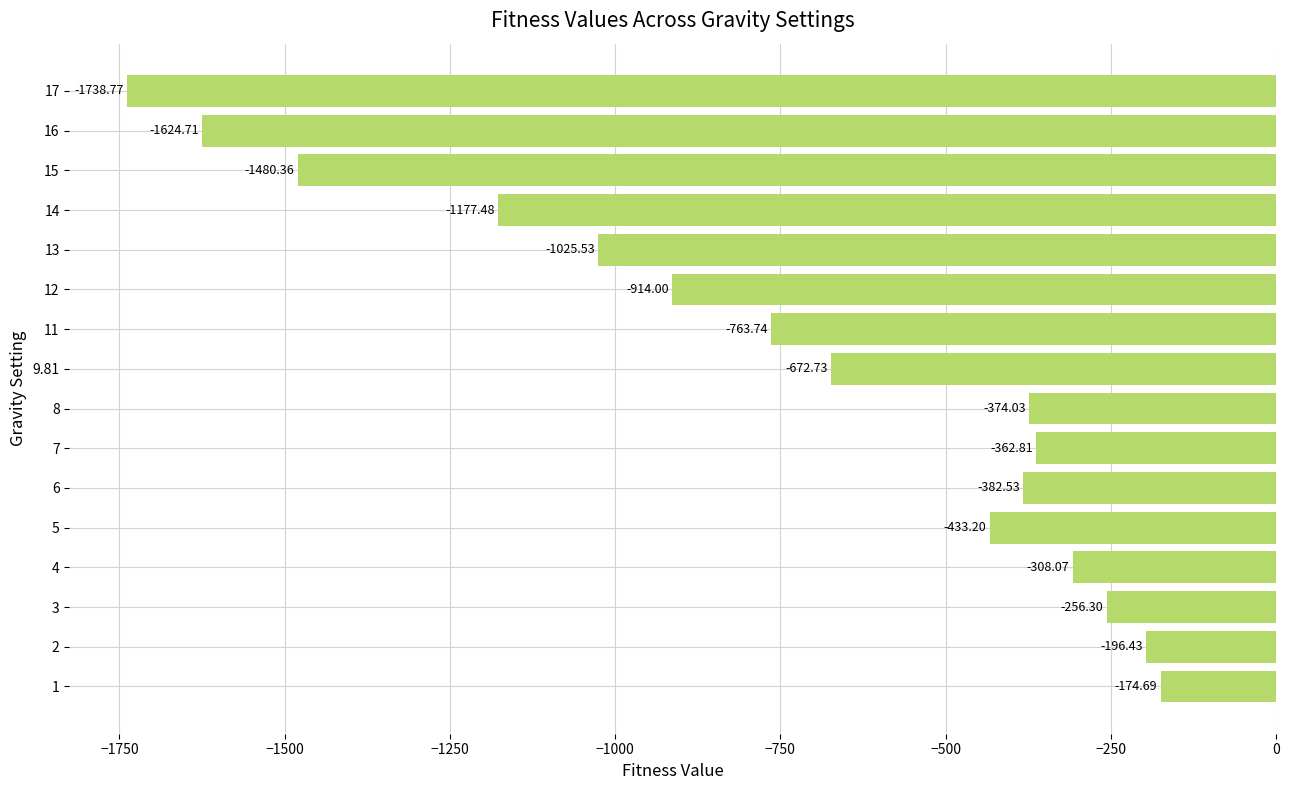

At which label is the value closest to -956?

12